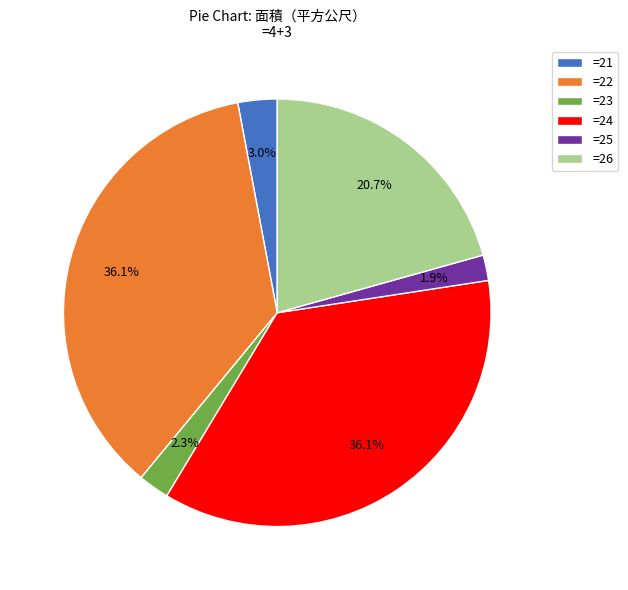

Does any single category account for the majority?

No